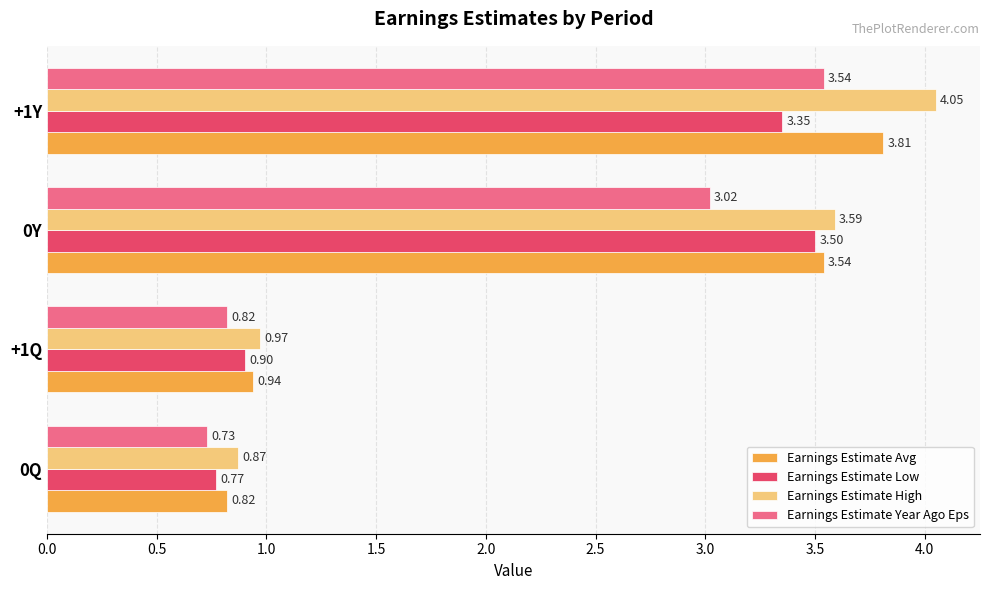

At which category is the sum across all series the highest?

+1Y